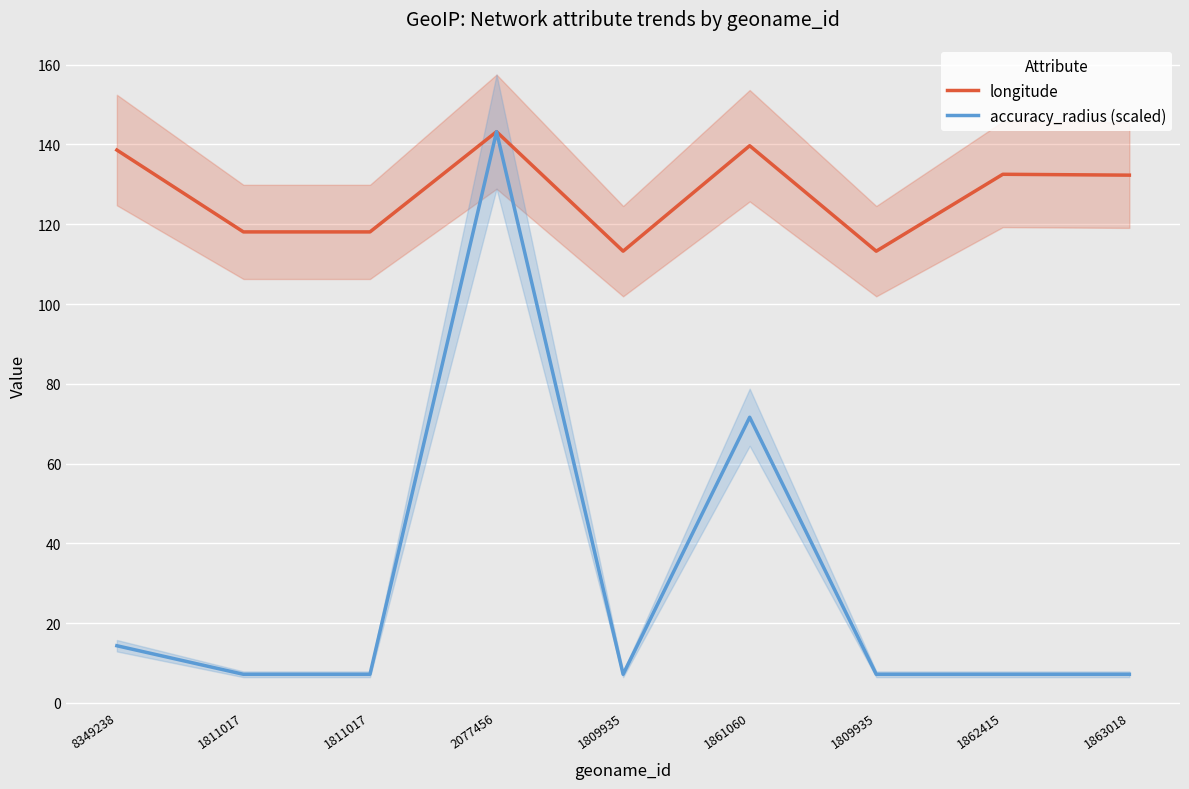

Rank the series at 1809935 from highest to lowest value.

longitude, accuracy_radius (scaled)